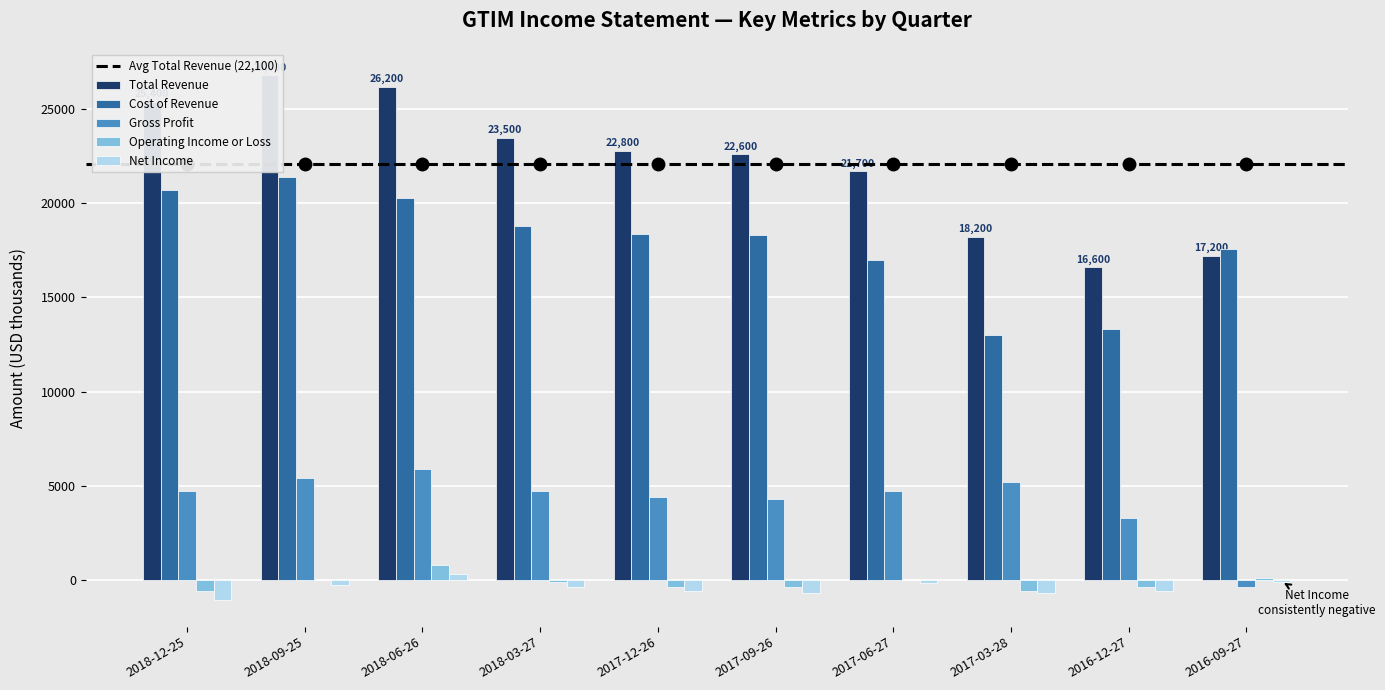

Rank the categories by Total Revenue value from lowest to highest.

2016-12-27, 2016-09-27, 2017-03-28, 2017-06-27, 2017-09-26, 2017-12-26, 2018-03-27, 2018-12-25, 2018-06-26, 2018-09-25